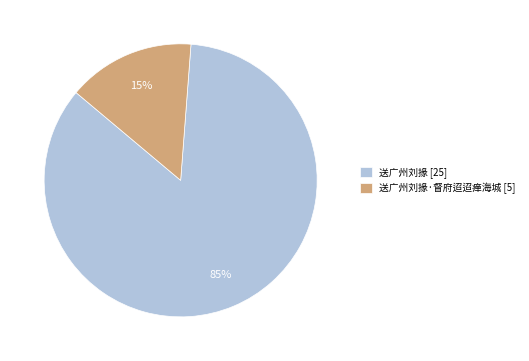

How many slices are in this pie chart?

2